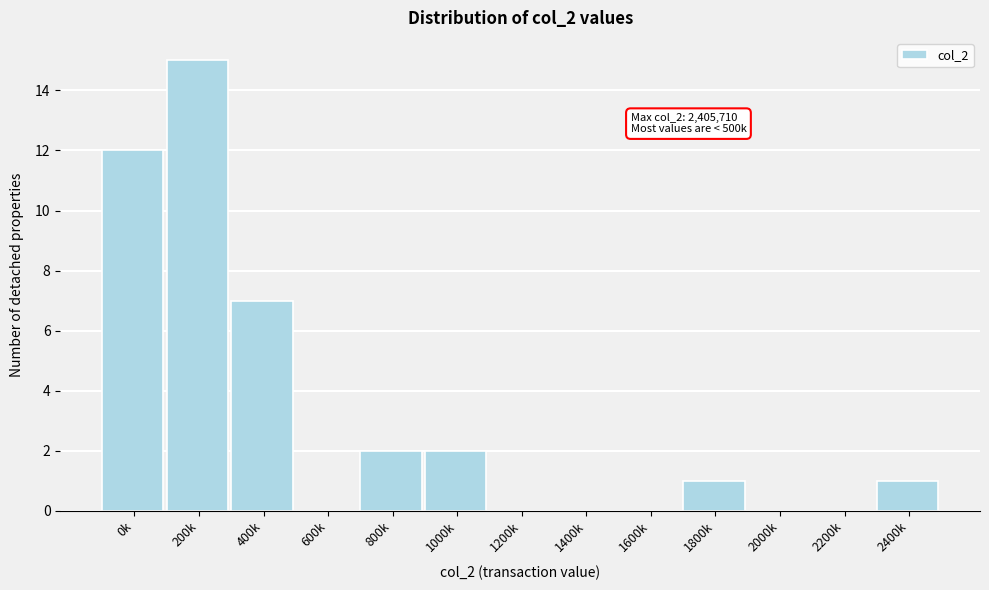

Reading left to right, transcribe all the data shown in this chart.

0k=12	200k=15	400k=7	600k=0	800k=2	1000k=2	1200k=0	1400k=0	1600k=0	1800k=1	2000k=0	2200k=0	2400k=1